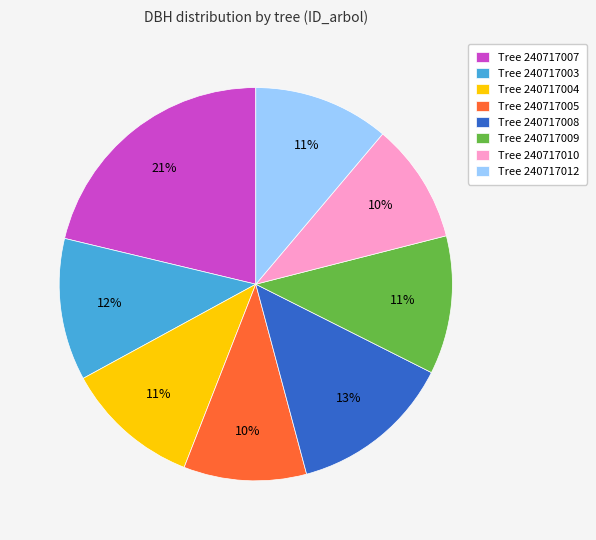

Does any single category account for the majority?

No